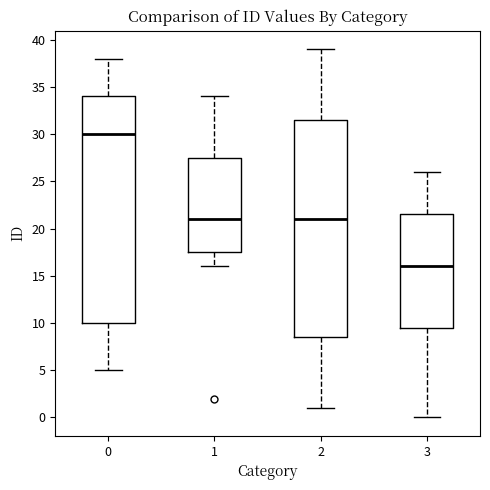

Reading left to right, read every box against the y-axis: the position of its median line, the range the box covers, and the ends of its whiskers. The values are not printed on the chart, so give them approximately, as read against the axis.

0: median 30.0, box 10.0 to 34.0, whiskers 5.0 to 38.0
1: median 21.0, box 17.5 to 27.5, whiskers 16.0 to 34.0
2: median 21.0, box 8.5 to 31.5, whiskers 1.0 to 39.0
3: median 16.0, box 9.5 to 21.5, whiskers 0.0 to 26.0